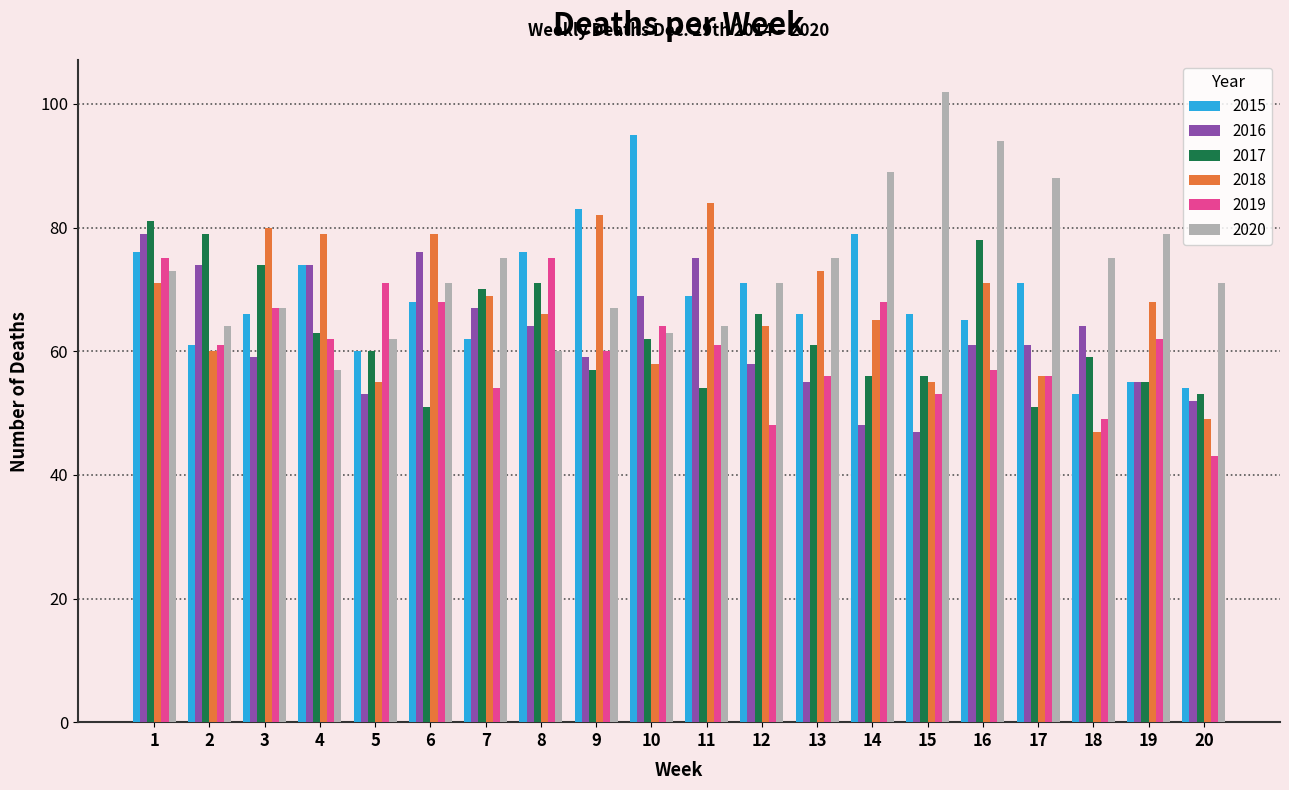

What is the smallest value displayed?

43